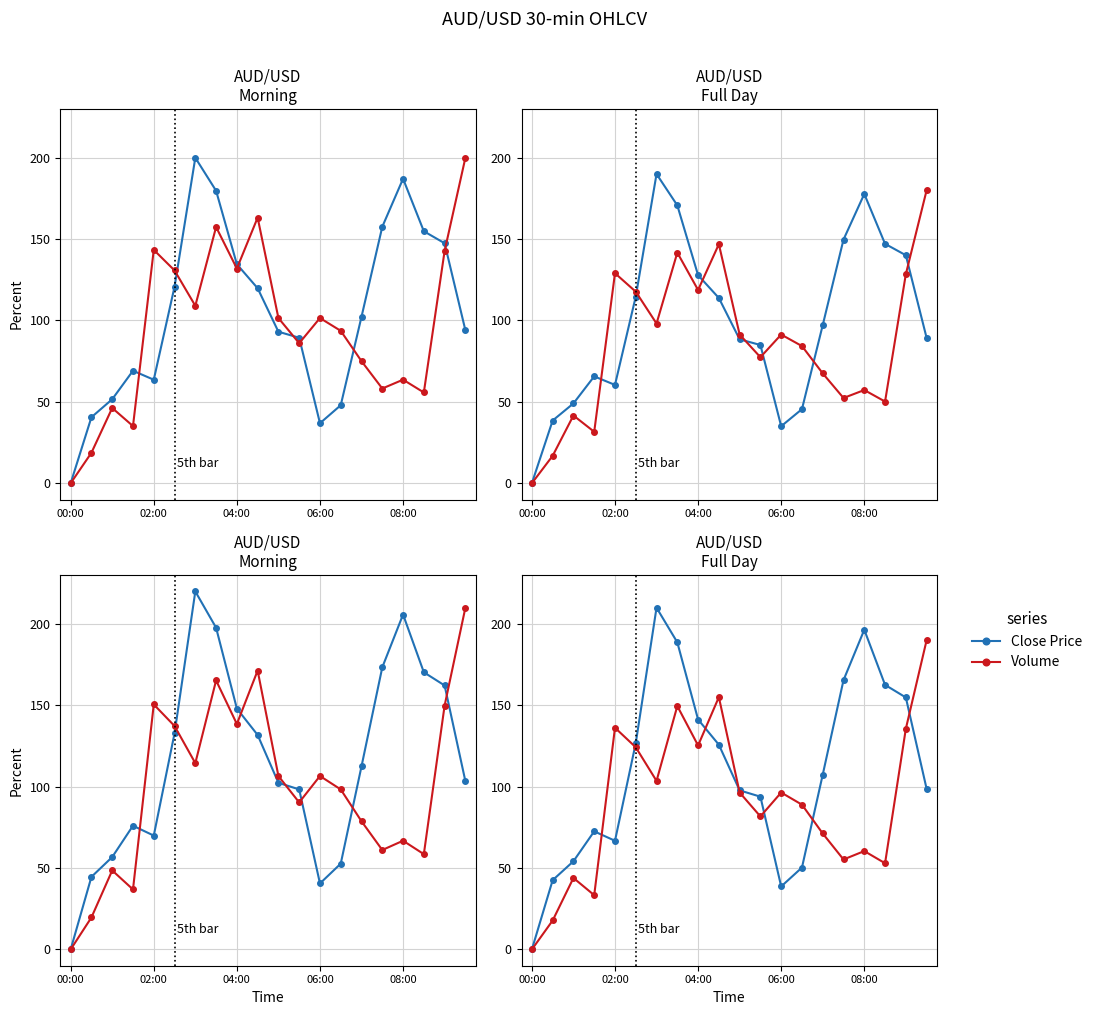

Count the number of data series in this chart.

2